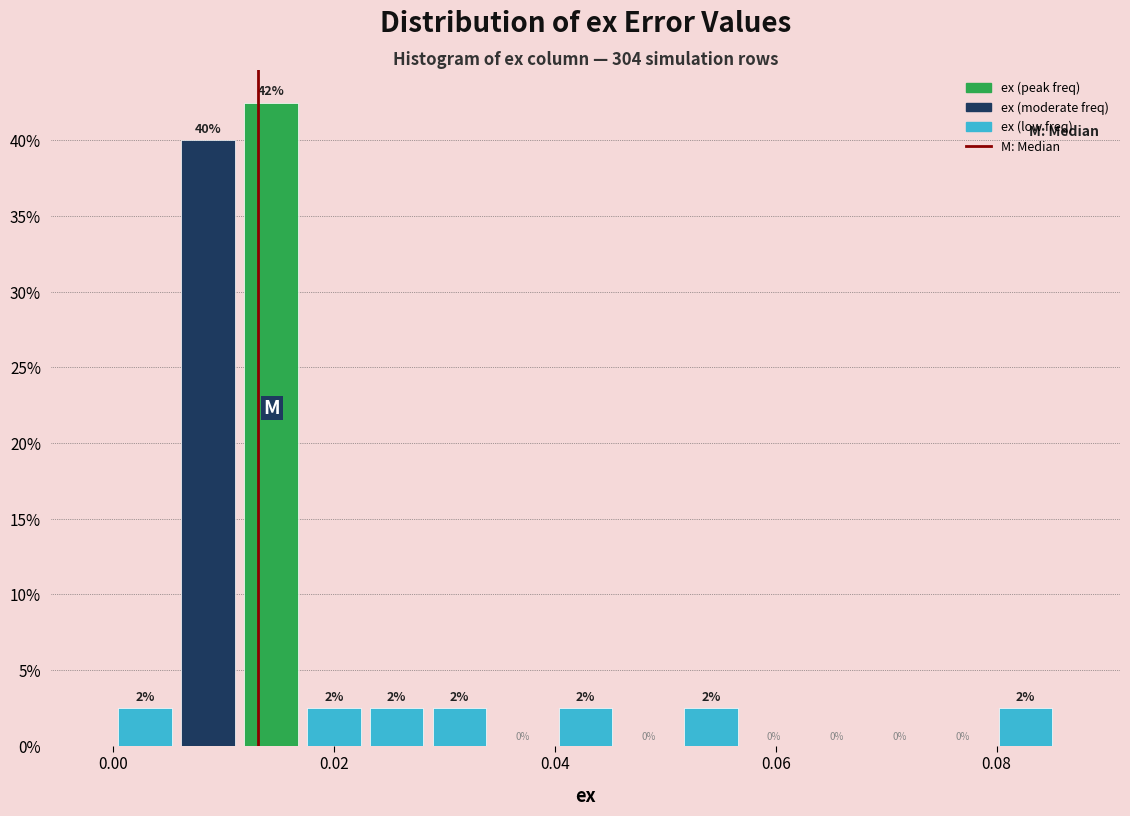

Around what value on the x-axis is the tallest bar? Give the approximate position of its centre, as read against the axis.

0.014